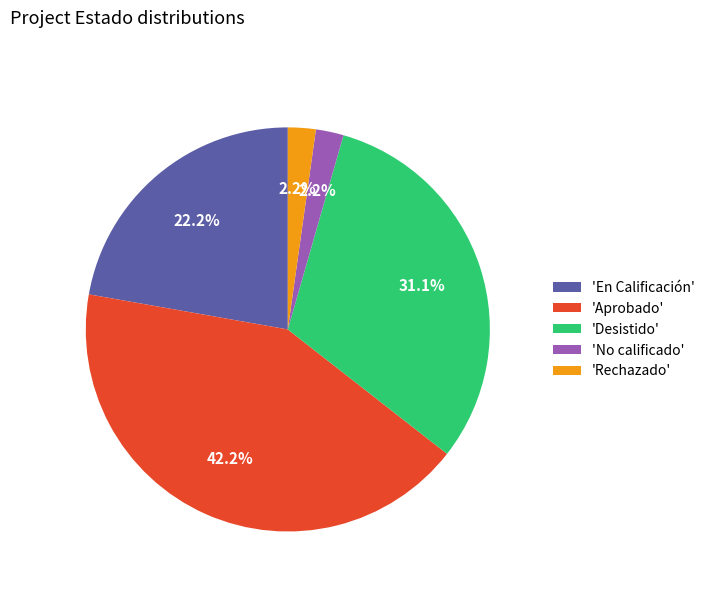

Which slice is the largest?

'Aprobado'